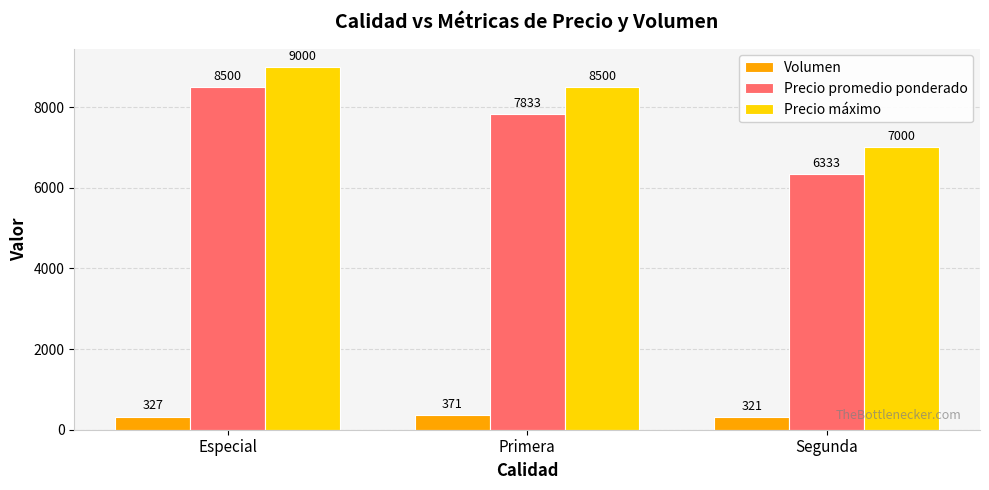

Count the number of categories in the chart.

3